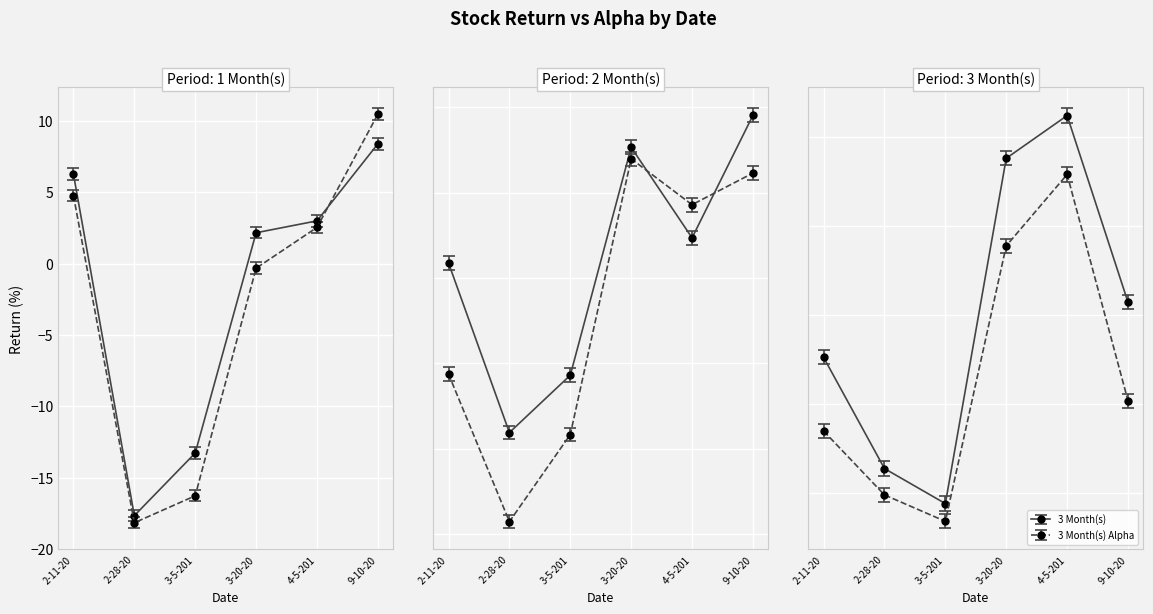

What is the sum of all 3 Month(s) Alpha values?

-51.1